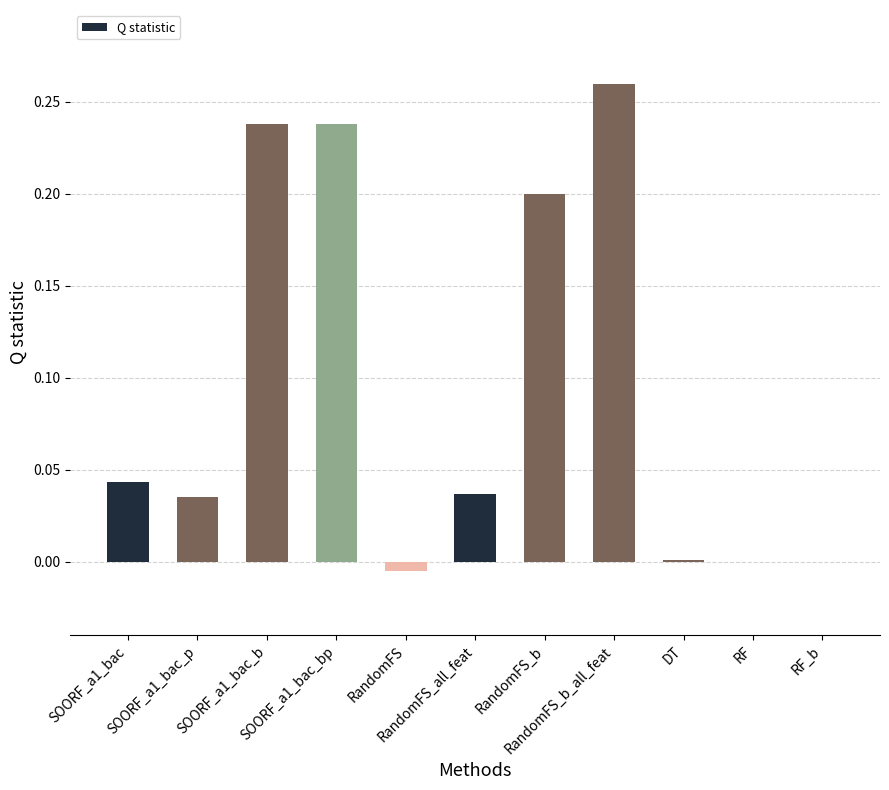

The chart shows a value of 0.0 at DT. True or false?

True